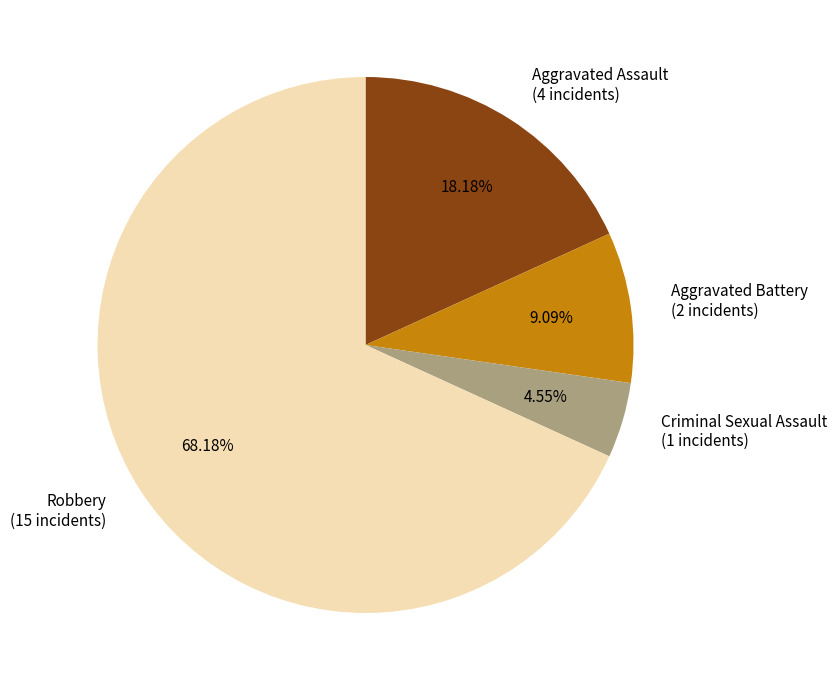

Count the number of slices in the pie.

4